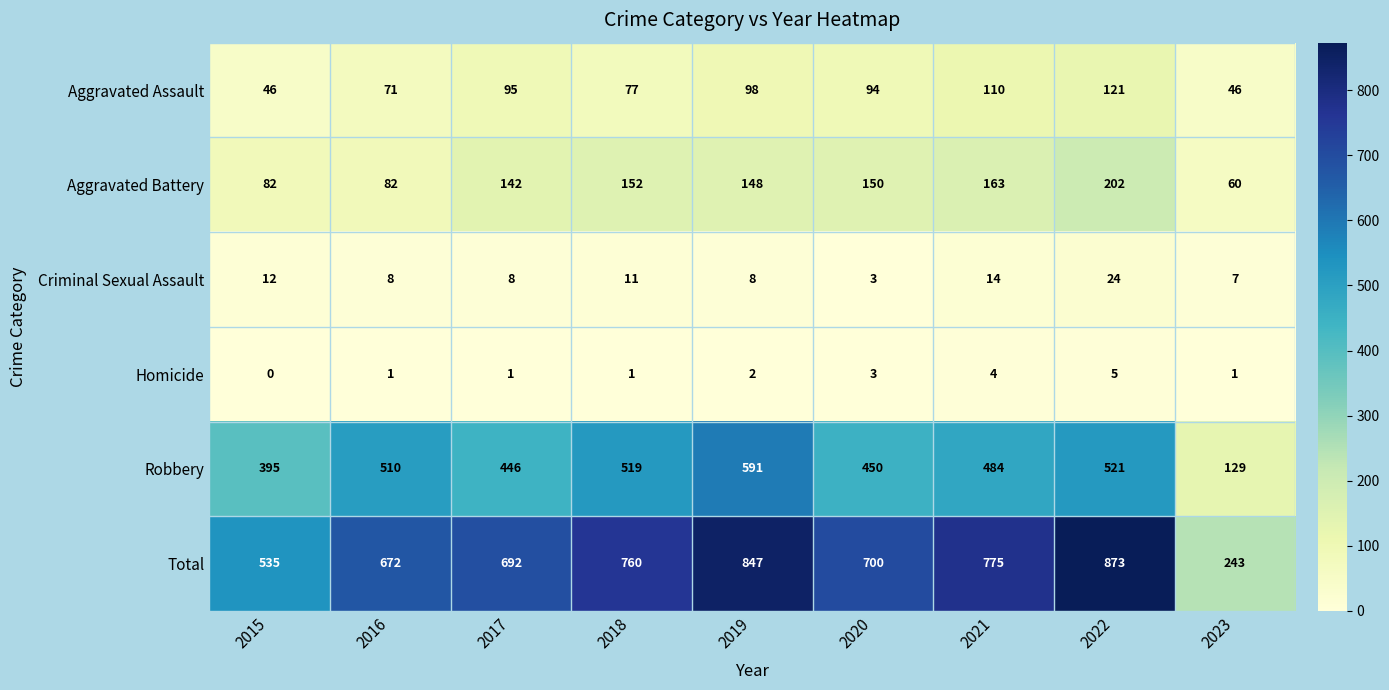

What is the spread (max minus min) of values at 2016?

671